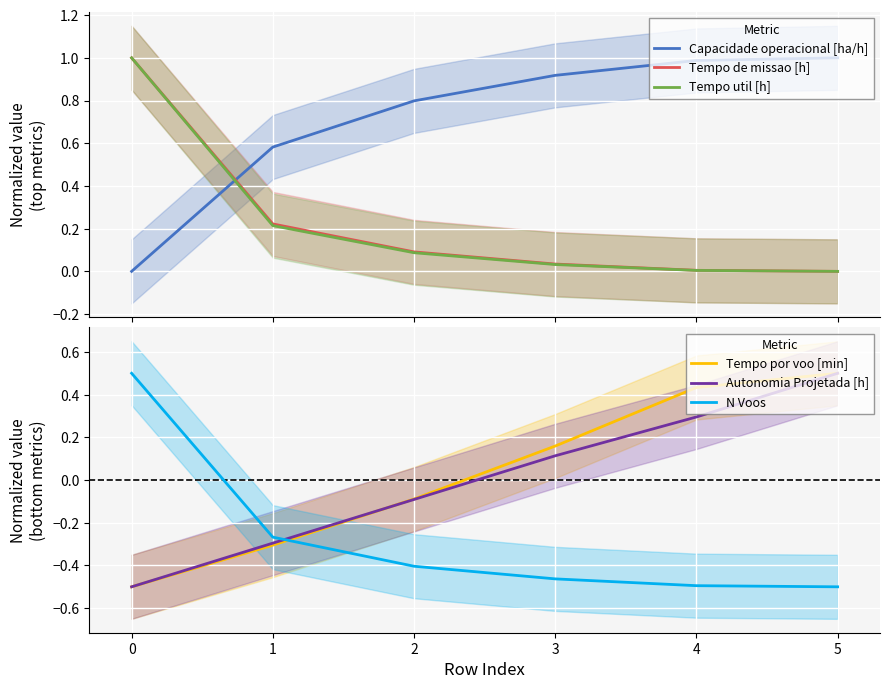

True or false: Autonomia Projetada [h] and Capacidade operacional [ha/h] intersect in this chart.

False